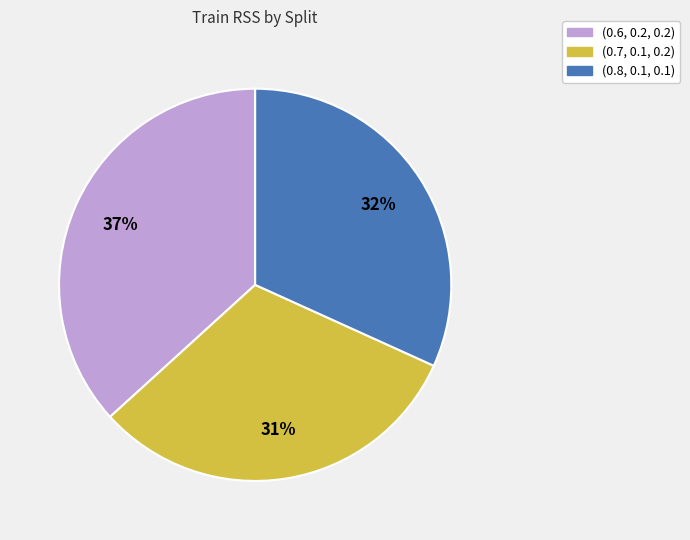

Does (0.7, 0.1, 0.2) represent more than half of the total?

No